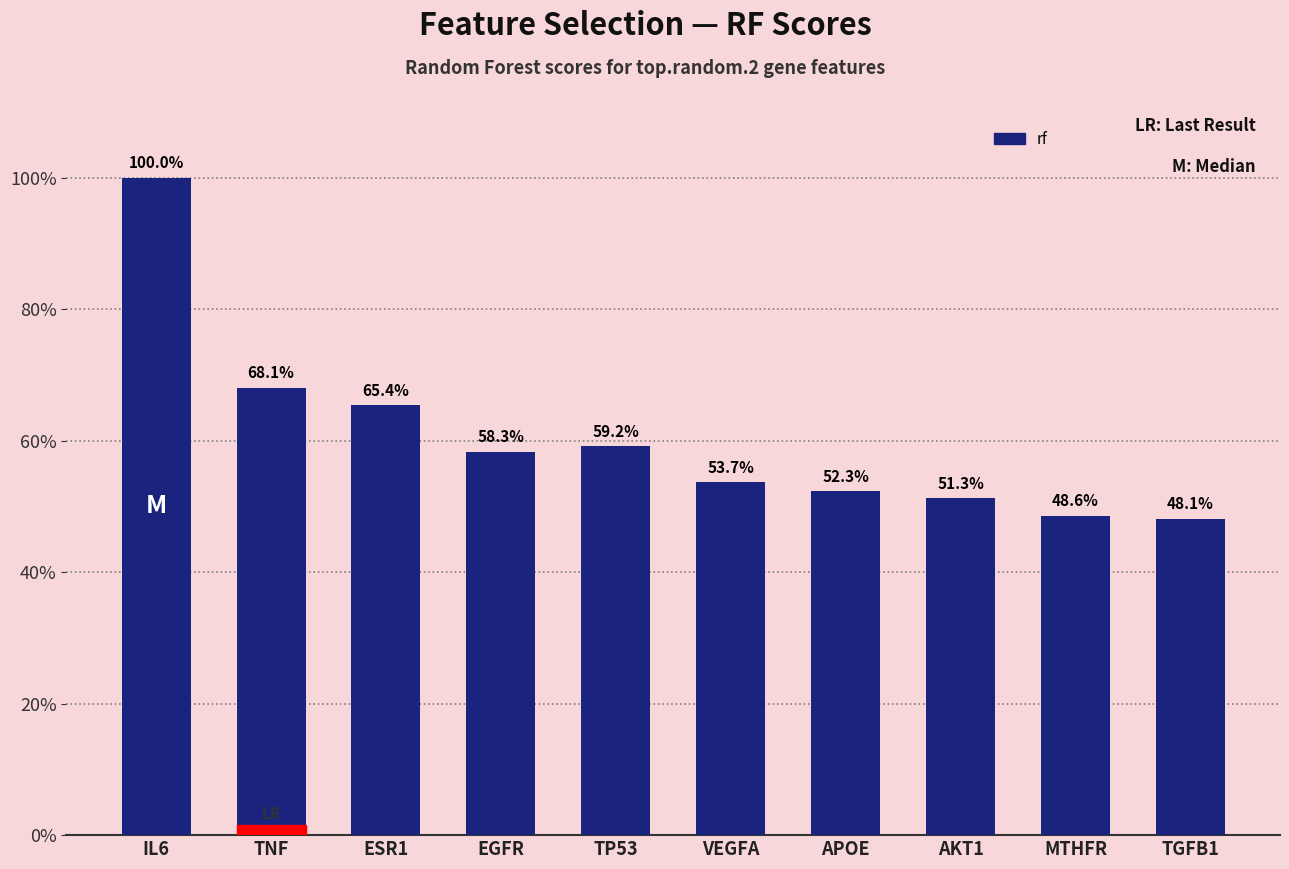

How many categories are shown in the chart?

10